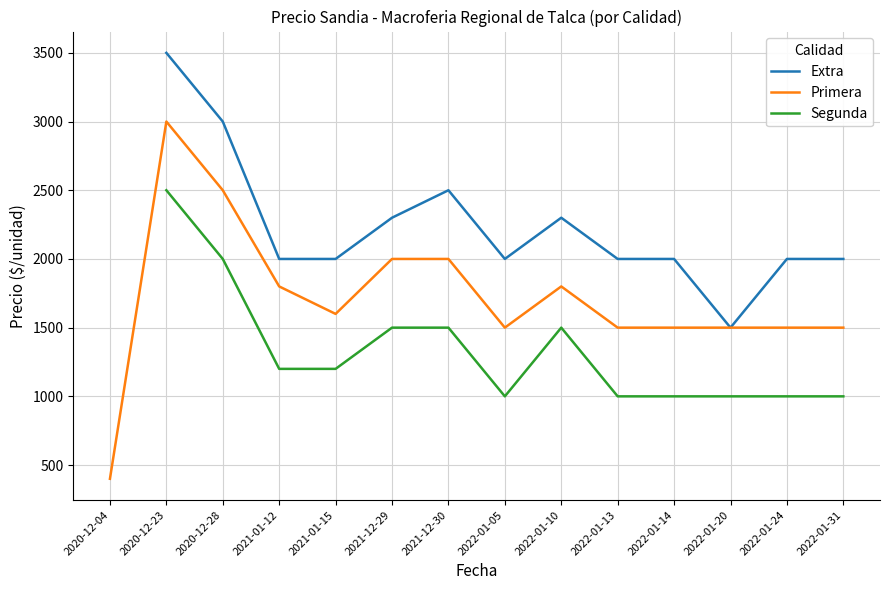

Which category has the lowest value in the Extra series?

2022-01-20